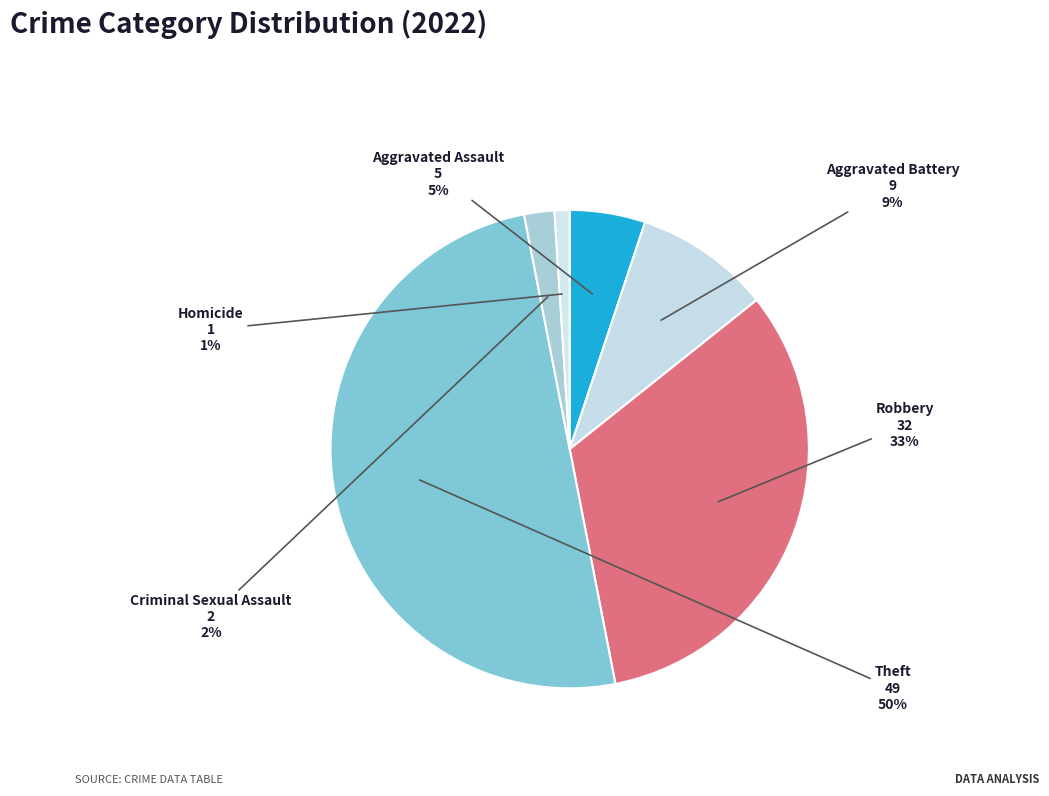

How many slices are in this pie chart?

6